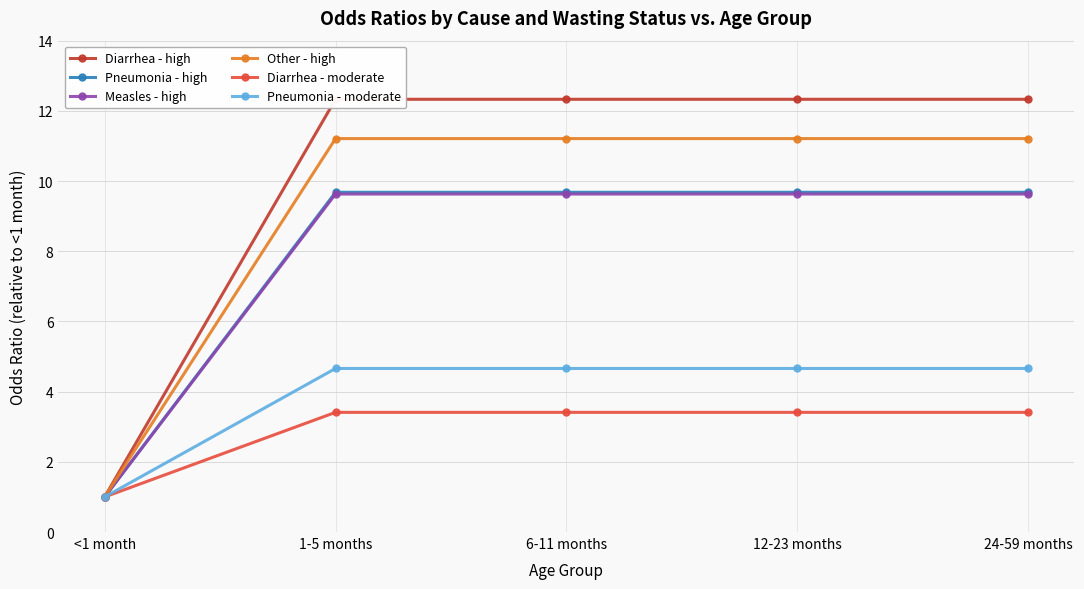

Is it true that Pneumonia - moderate equals 1.7 at 1-5 months?

False